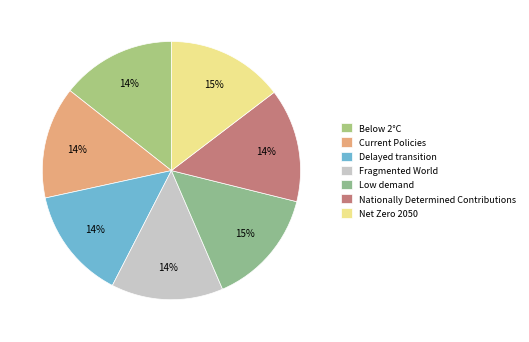

What is the largest slice in the pie chart?

Low demand